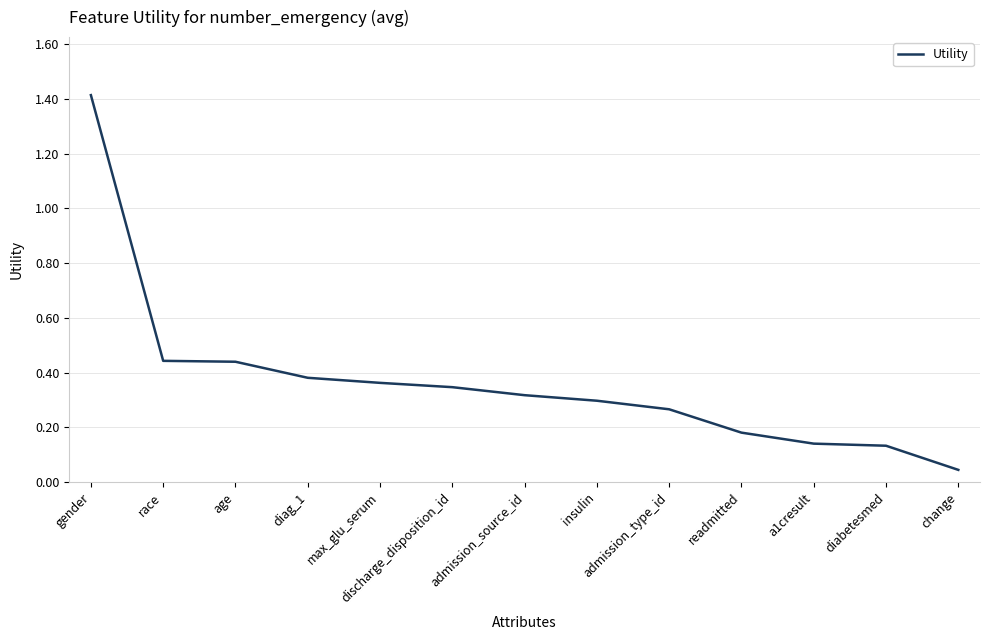

How many categories are shown in the chart?

13